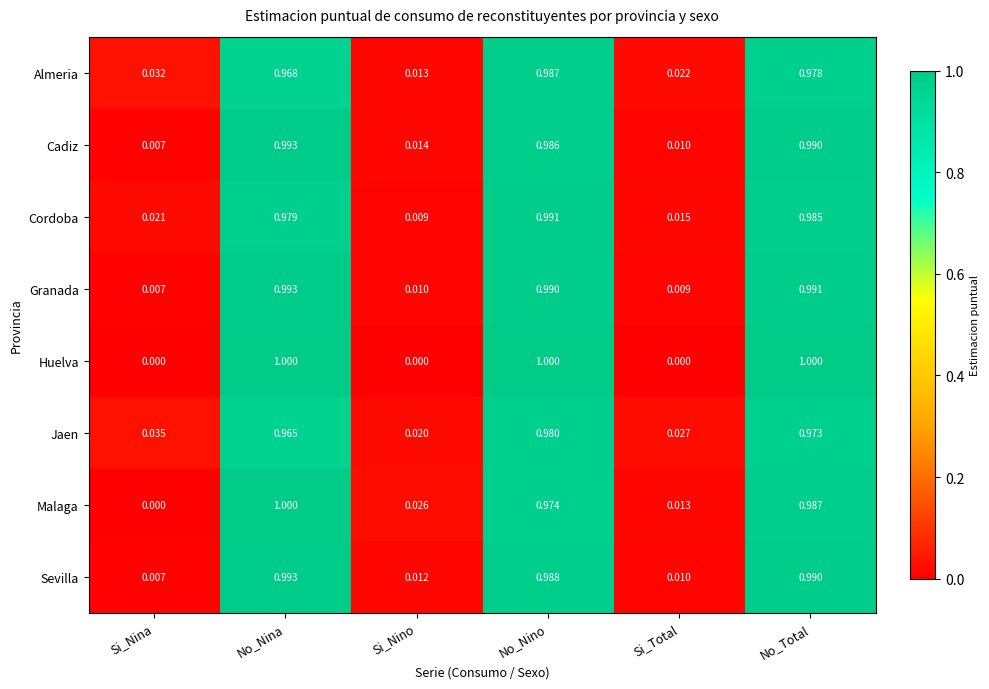

At which category is the sum across all series the highest?

No_Nino